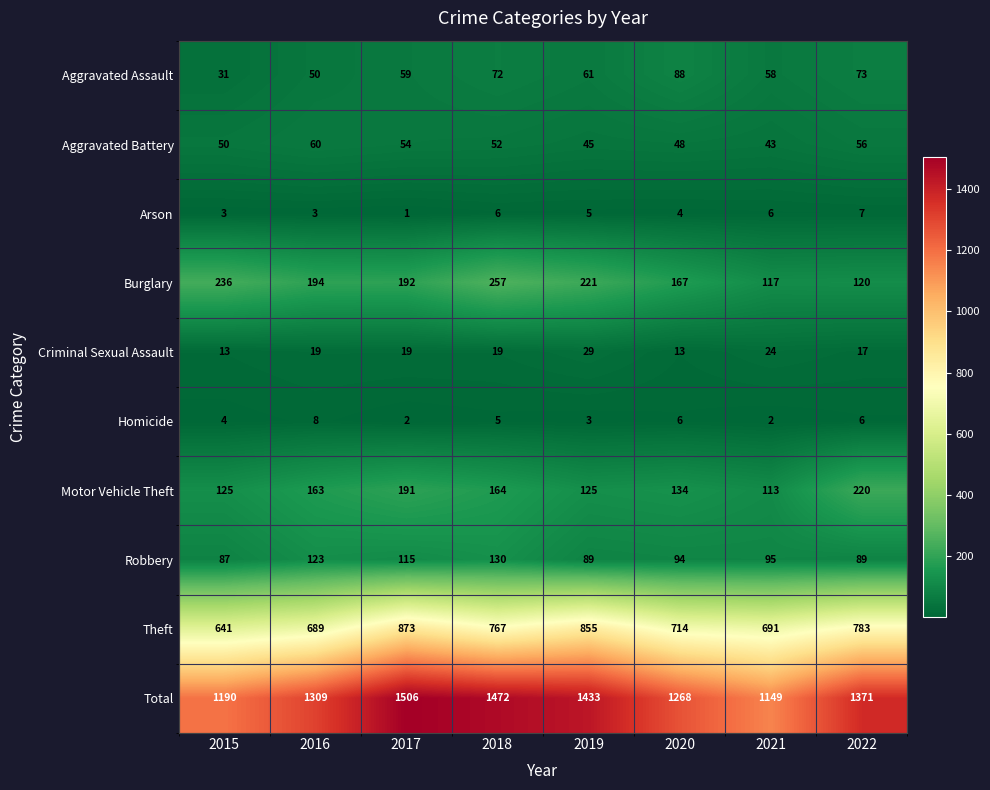

Which series has the largest total across all categories?

Total